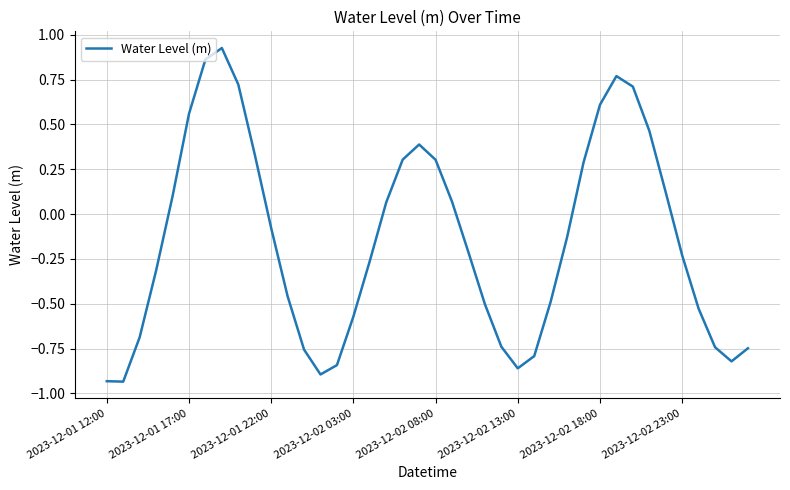

Count the number of values greater than 0.

17